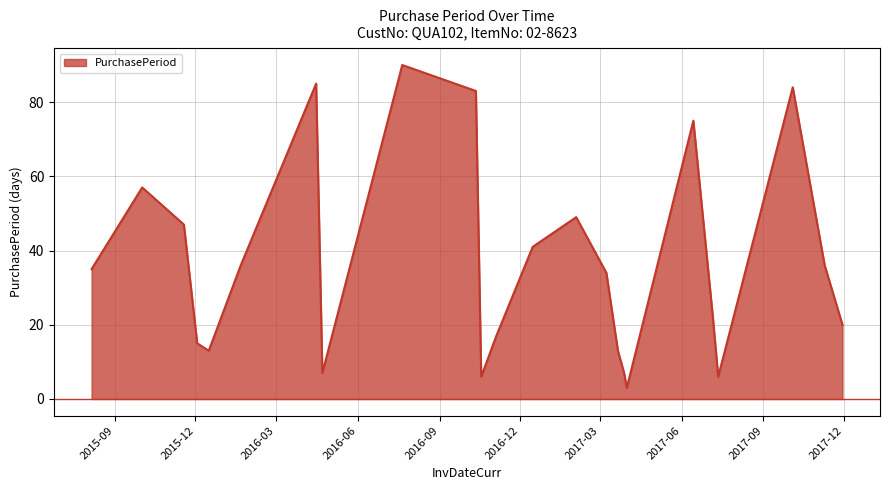

How many lines are shown in the chart?

1